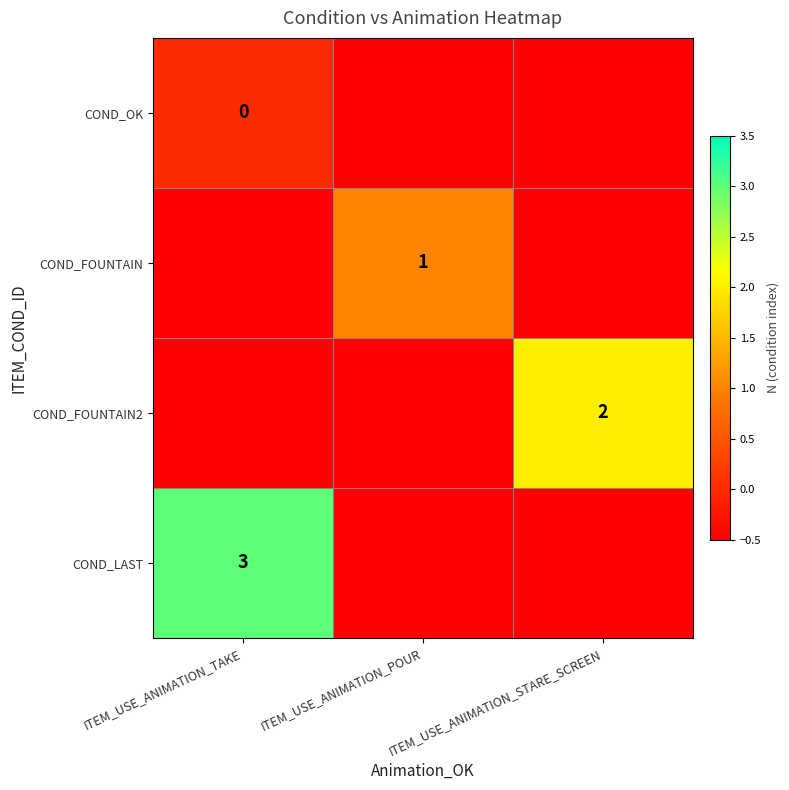

Is it true that COND_FOUNTAIN equals 1.0 at ITEM_USE_ANIMATION_POUR?

True